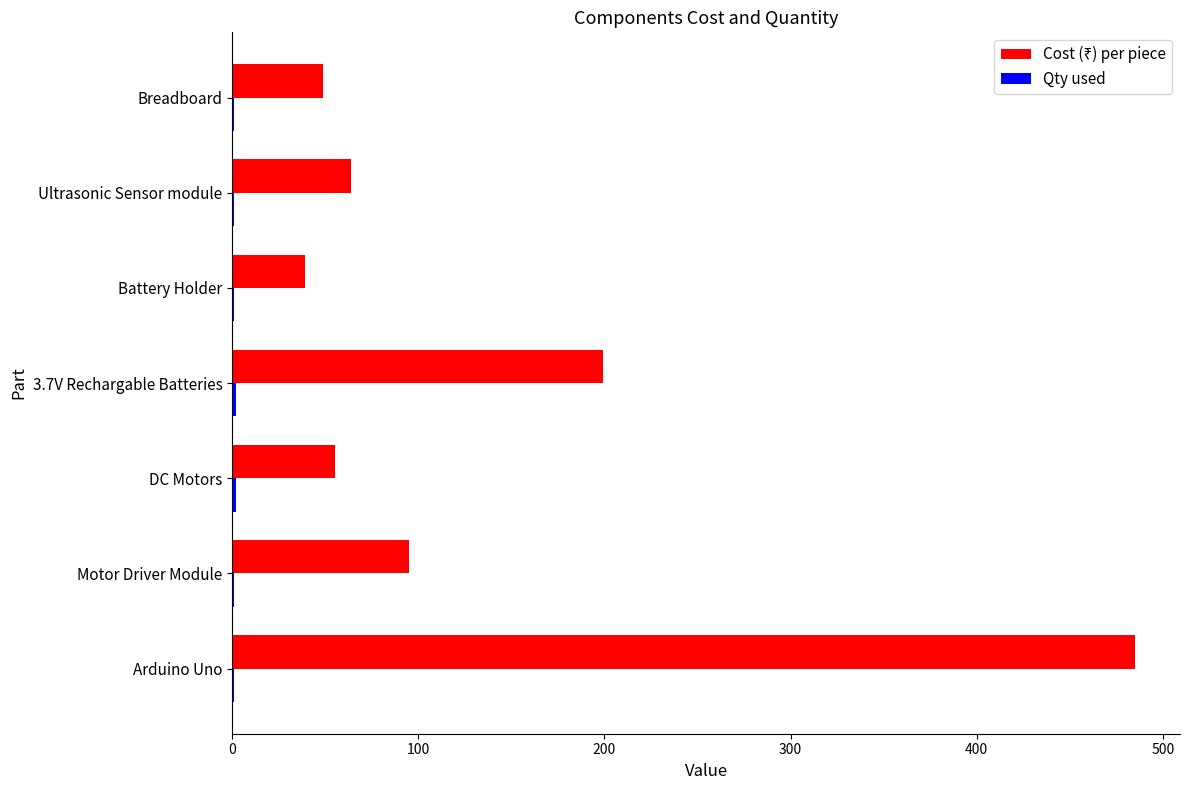

Which category has the highest value across all series?

Arduino Uno